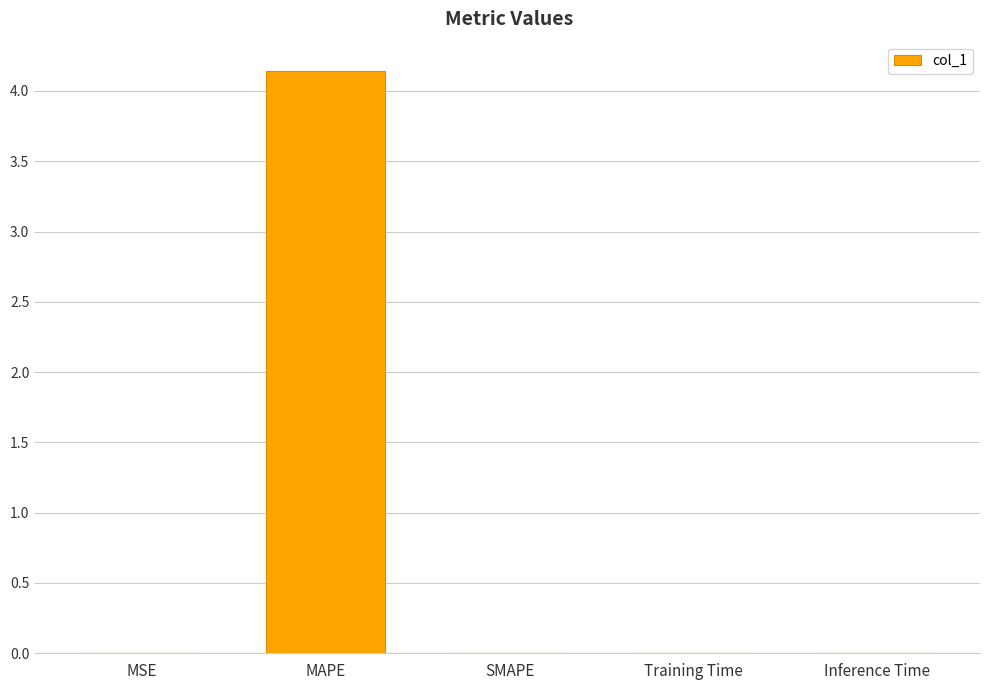

True or false: the data shows 6.9 at MAPE.

False